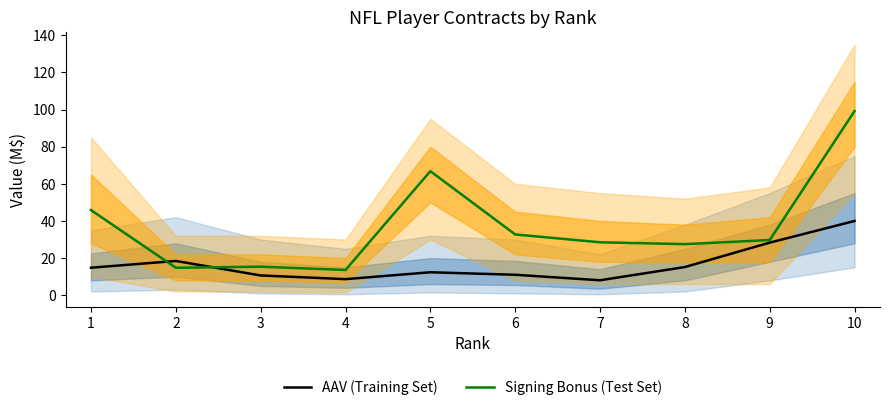

Reading left to right, extract all data points from this chart.

AAV (Training Set): 1=14.8	2=18.4	3=10.7	4=8.7	5=12.4	6=11.0	7=8.0	8=15.2	9=28.3	10=40.0
Signing Bonus (Test Set): 1=45.9	2=14.8	3=15.4	4=13.6	5=66.8	6=32.7	7=28.5	8=27.5	9=29.7	10=99.2